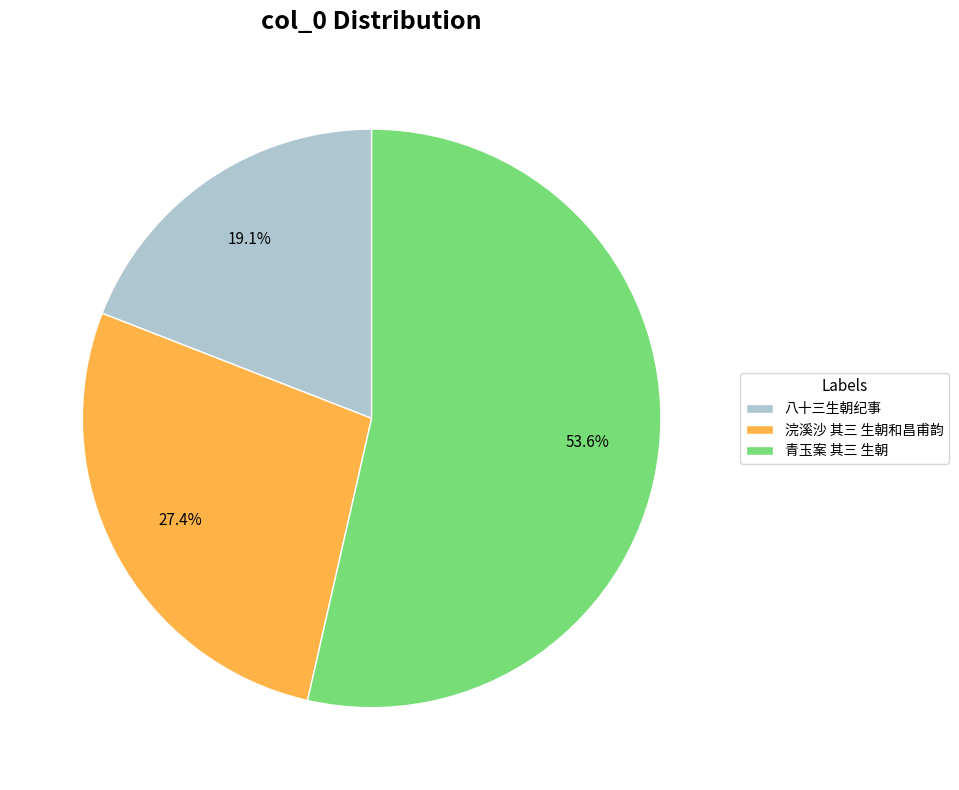

Is it true that 八十三生朝纪事 is 27% of the pie?

False